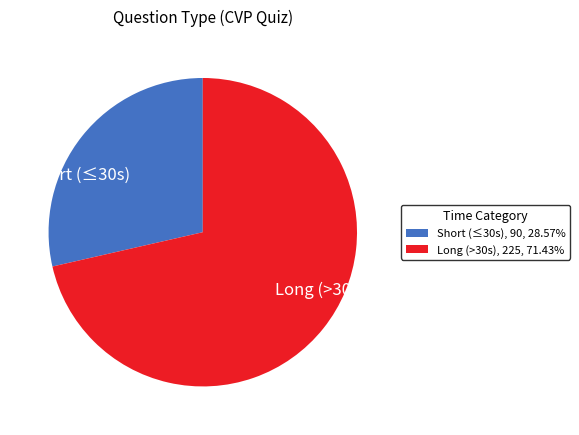

What is the smallest slice in the pie chart?

Short (≤30s)